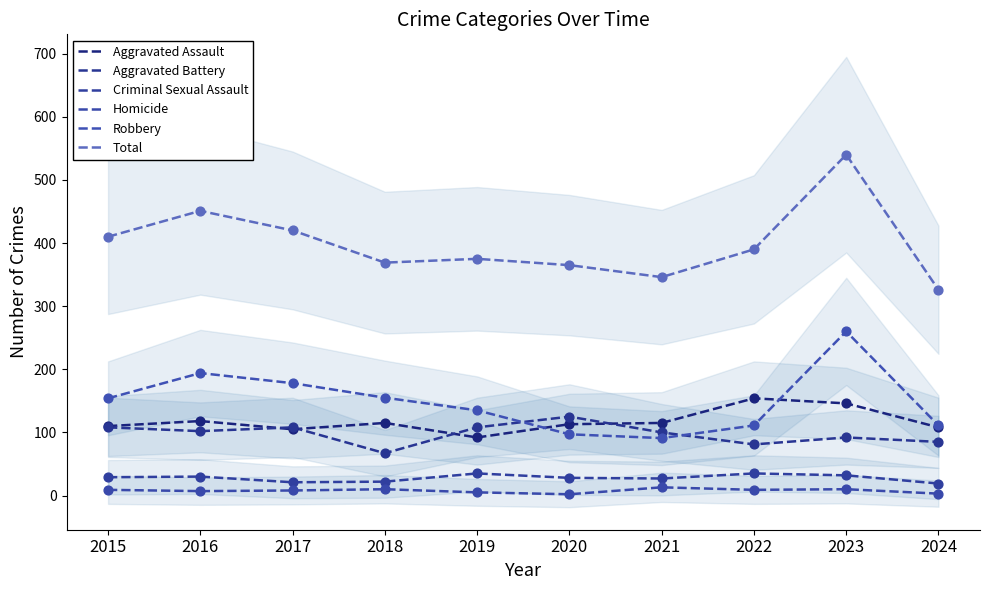

Which series reaches the maximum Y coordinate?

Total